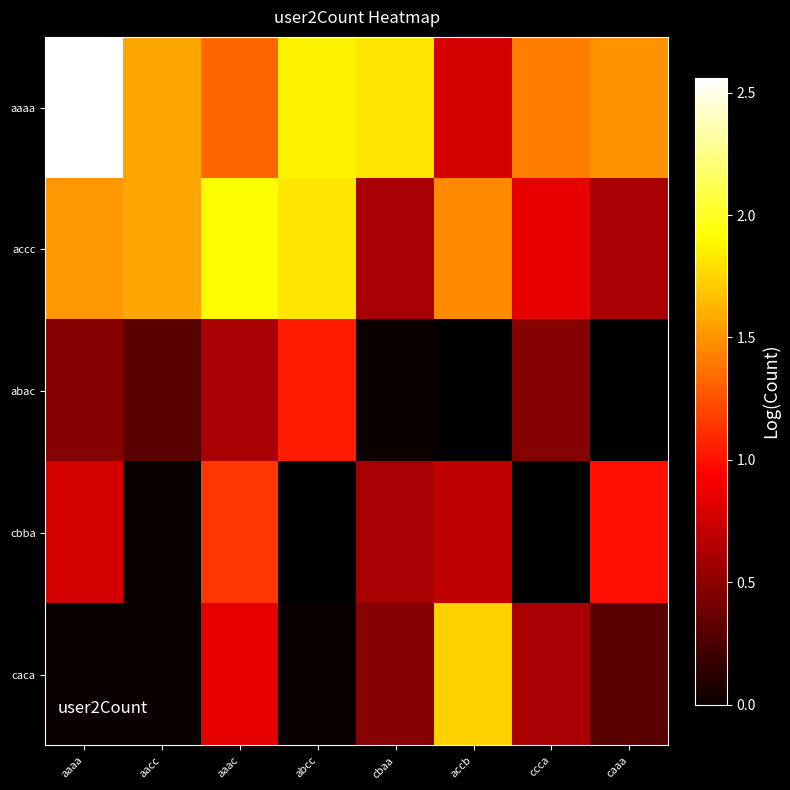

Which label corresponds to the smallest value in the chart?

cbaa